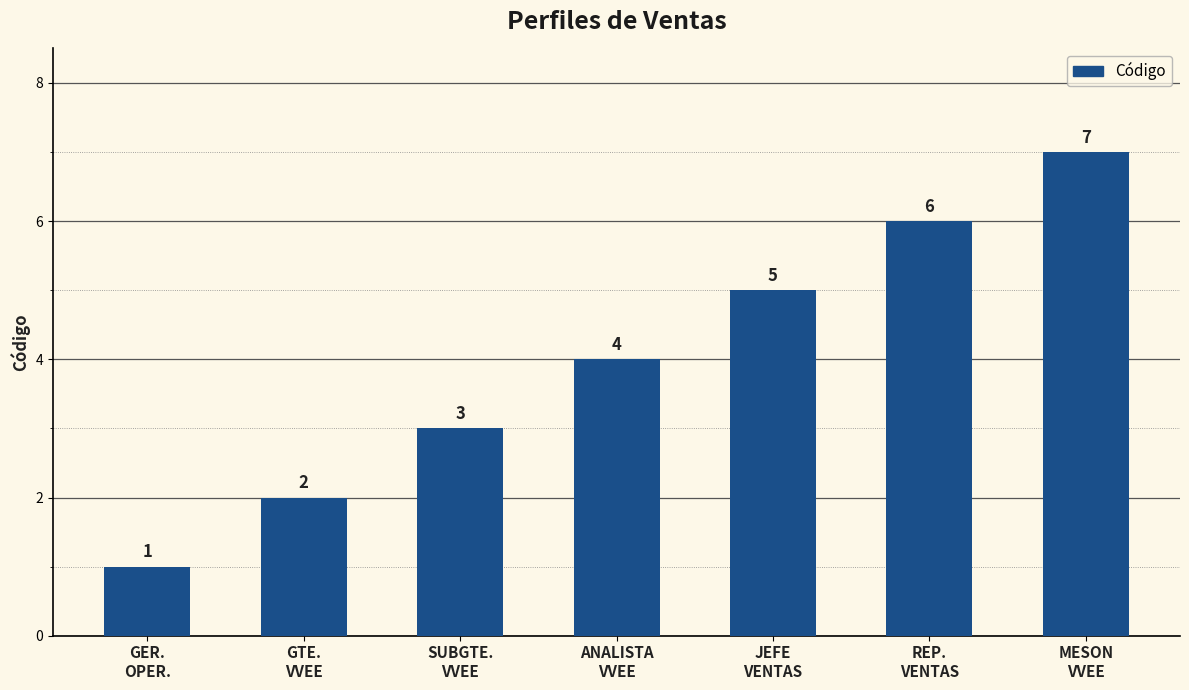

What is the difference between the values at JEFE
VENTAS and GER.
OPER.?

4